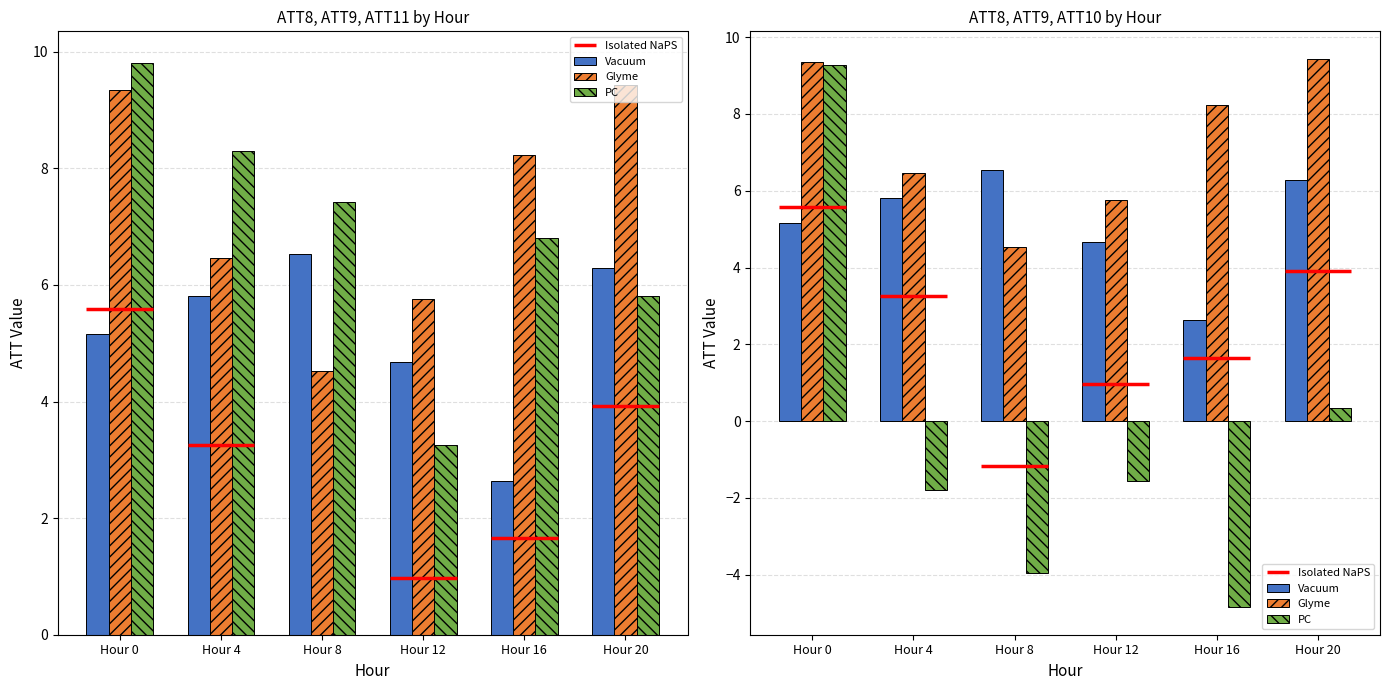

What is the difference between the Vacuum values at Hour 8 and Hour 4?

0.7